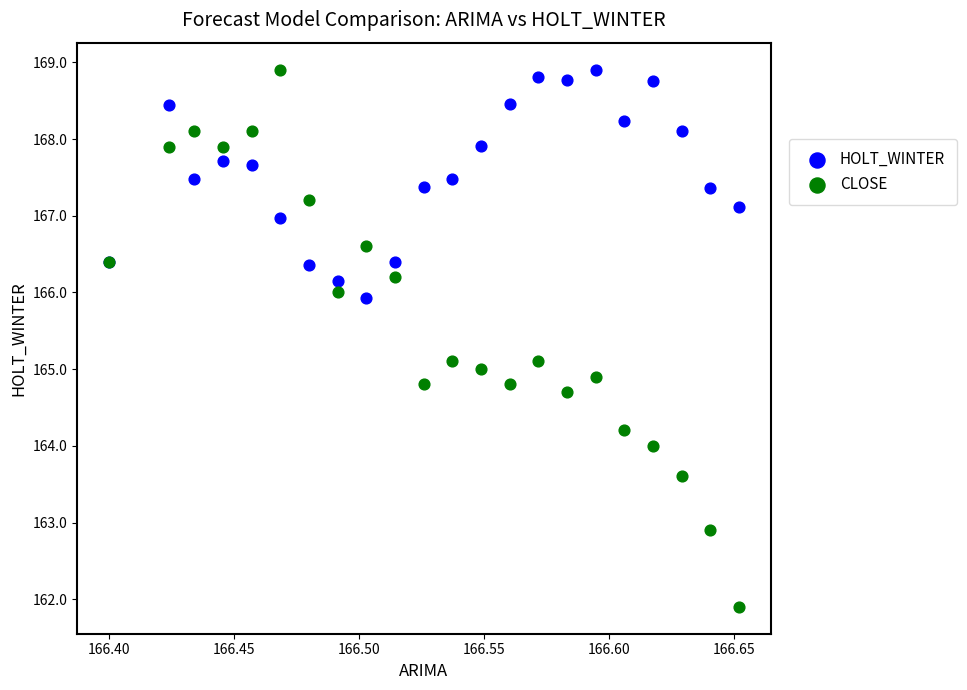

Which series has the largest Y range (max minus min)?

CLOSE